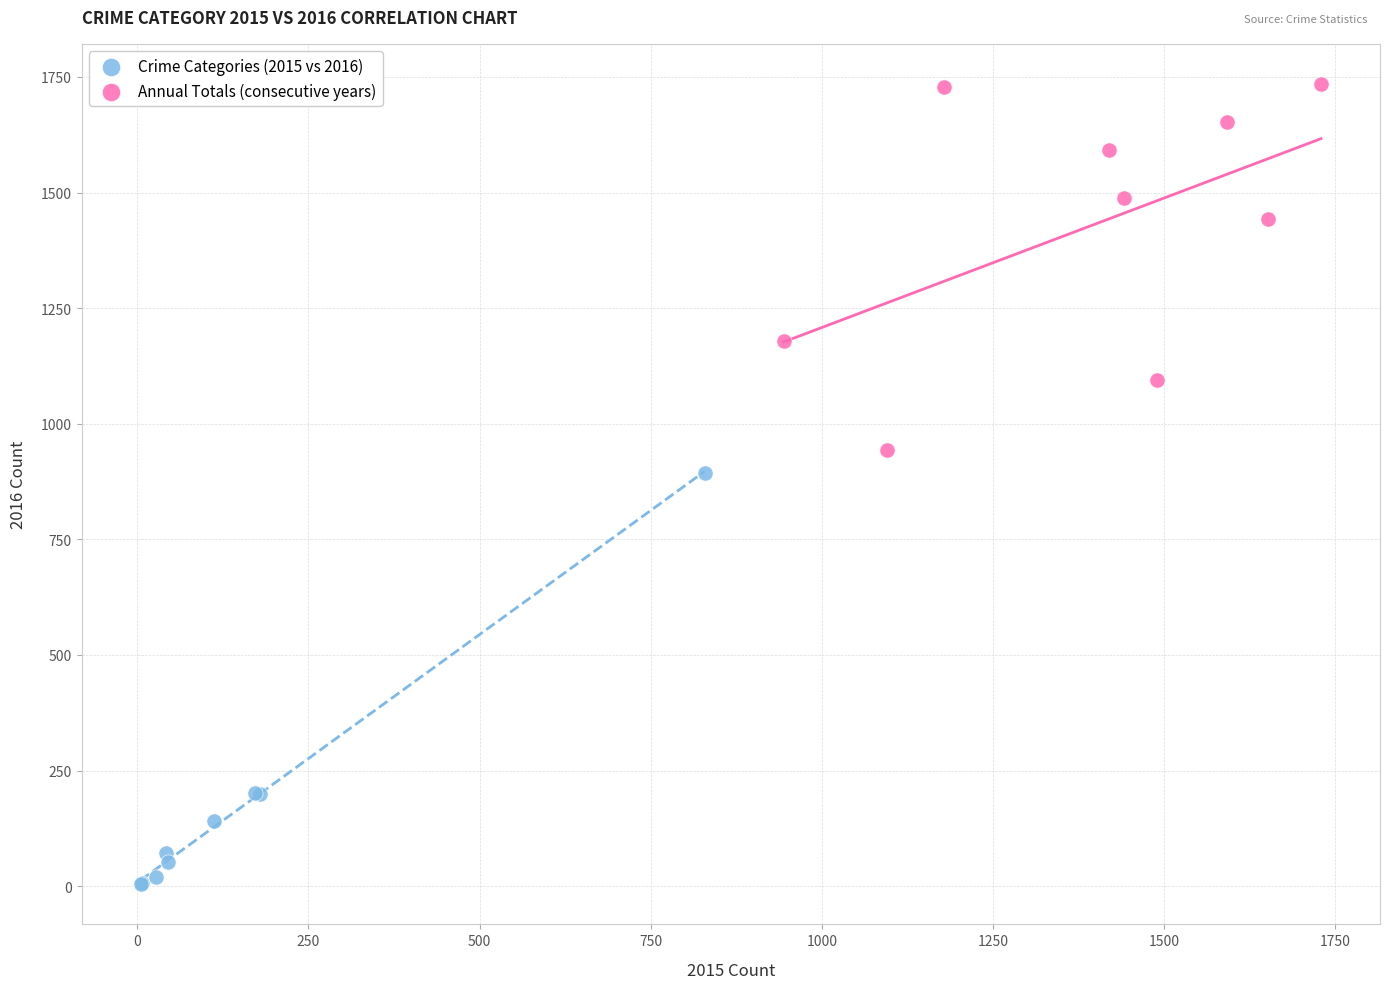

Which series reaches the maximum Y coordinate?

Annual Totals (consecutive years)